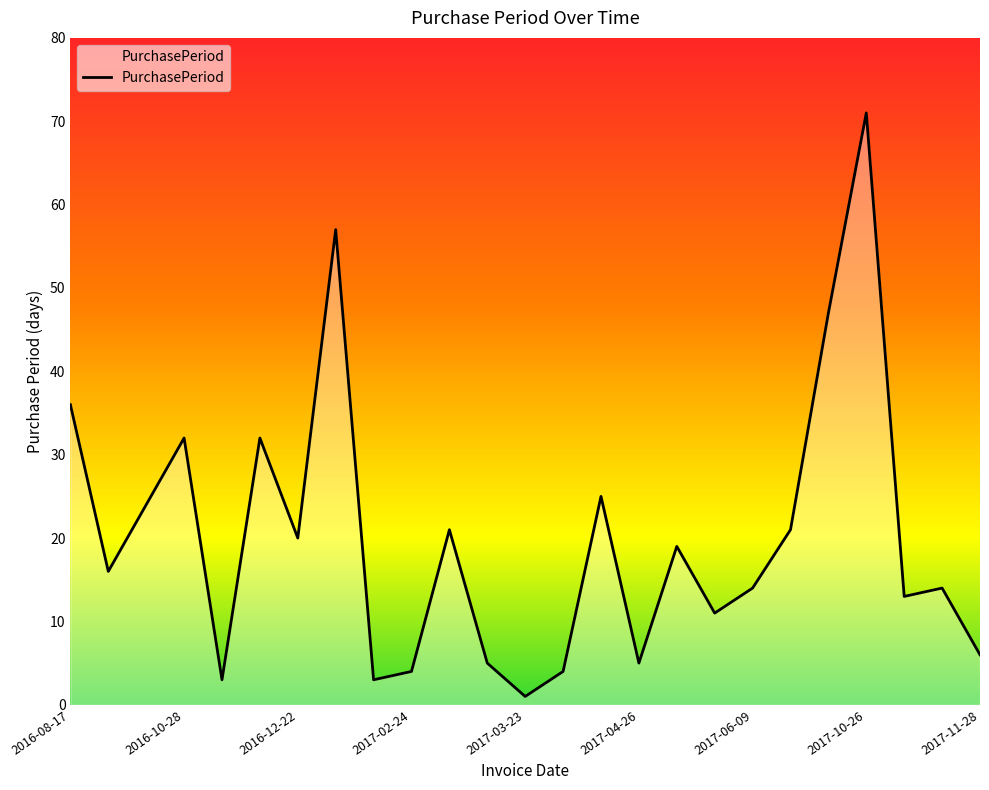

What is the difference between the maximum and minimum values?

70